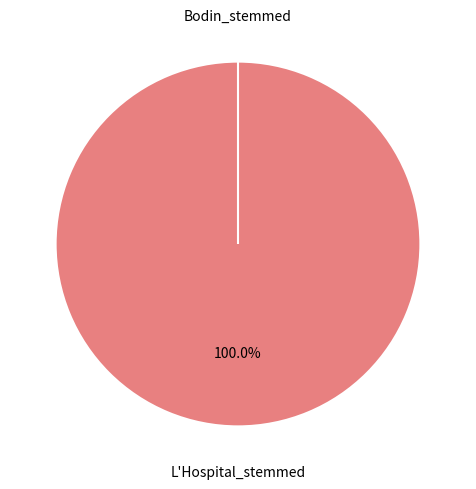

Is it true that Bodin_stemmed is 7% of the pie?

False